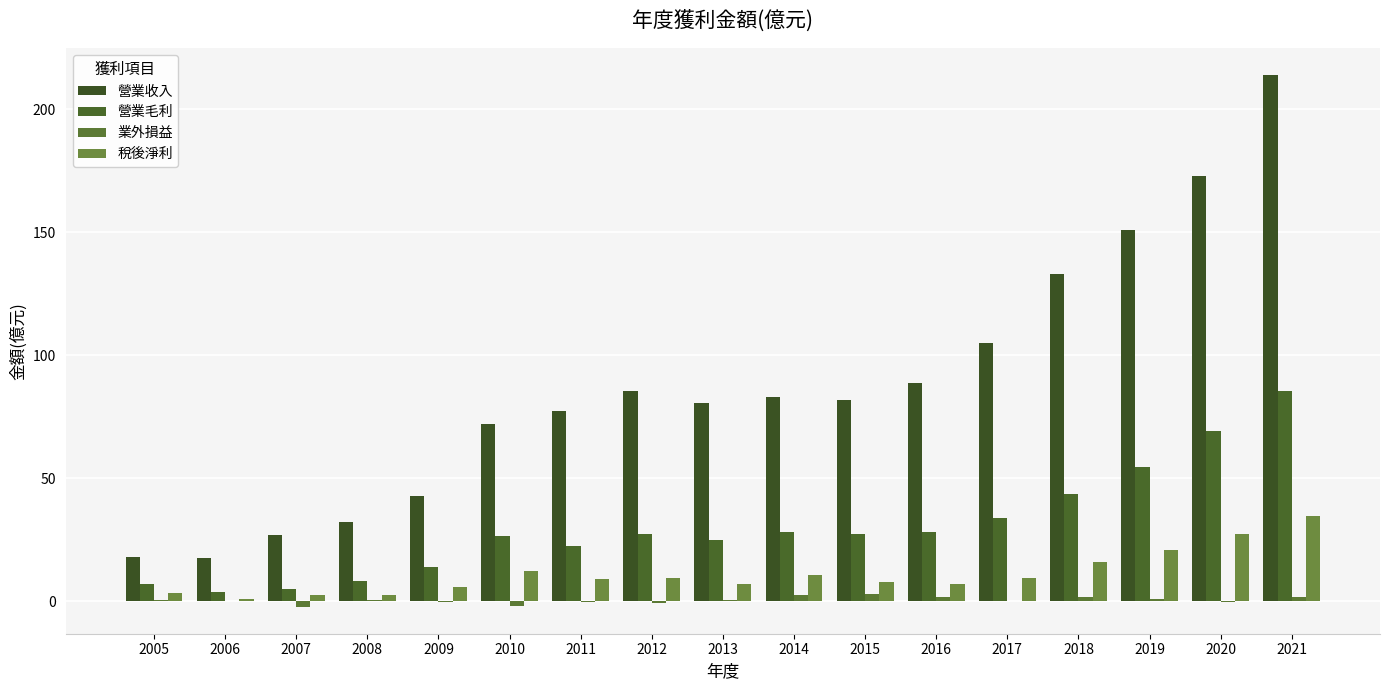

At which category is the sum across all series the highest?

2021